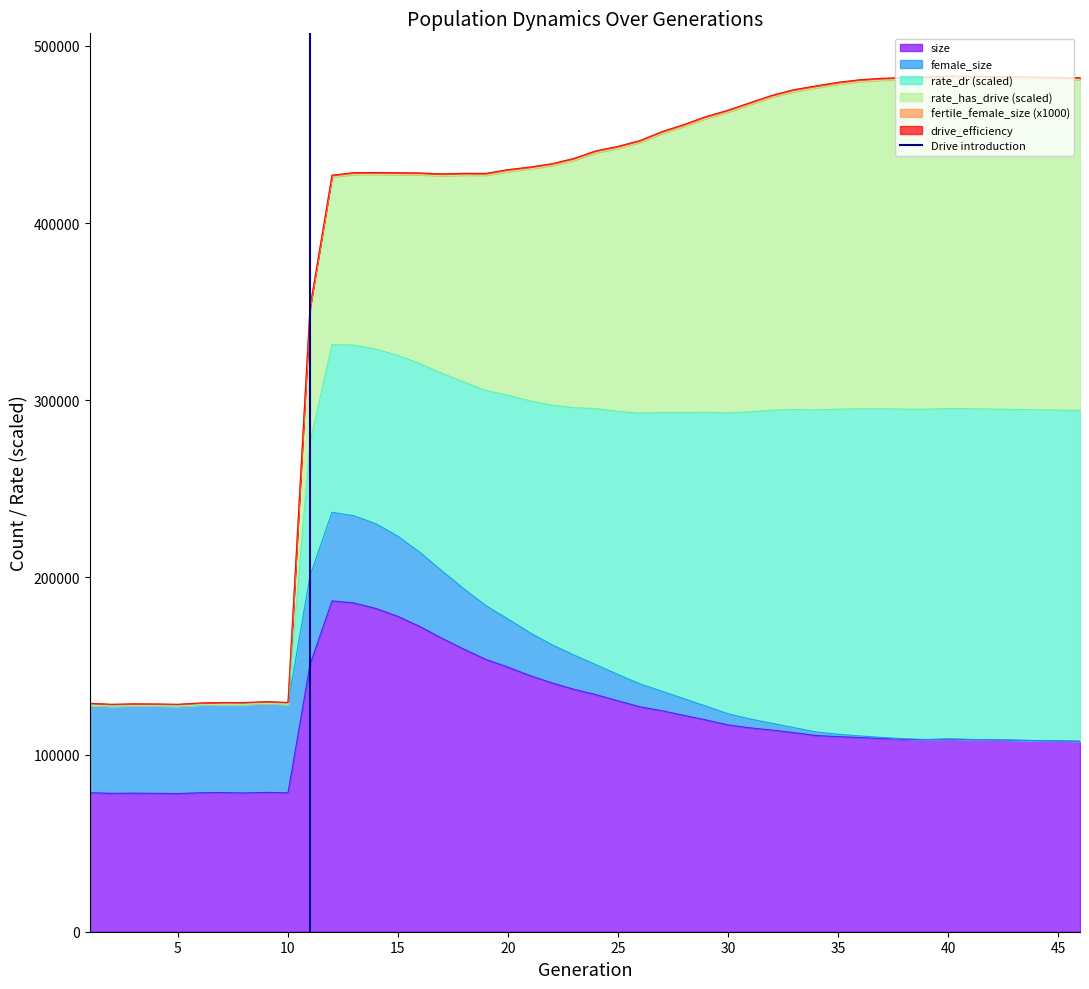

What is the maximum value for size?

186771